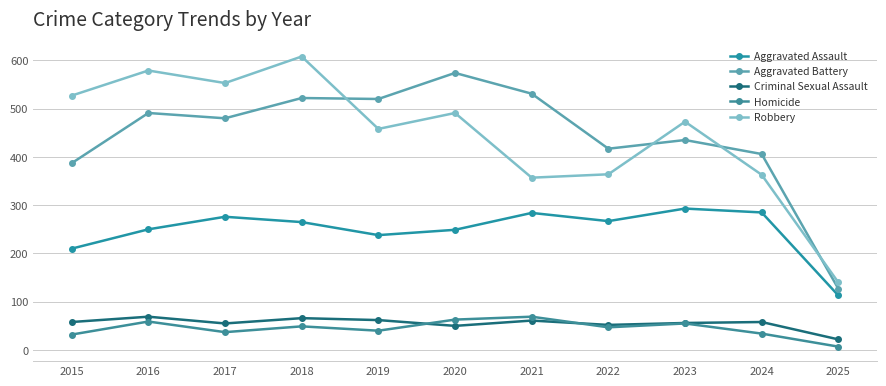

How many distinct data groups are displayed?

5